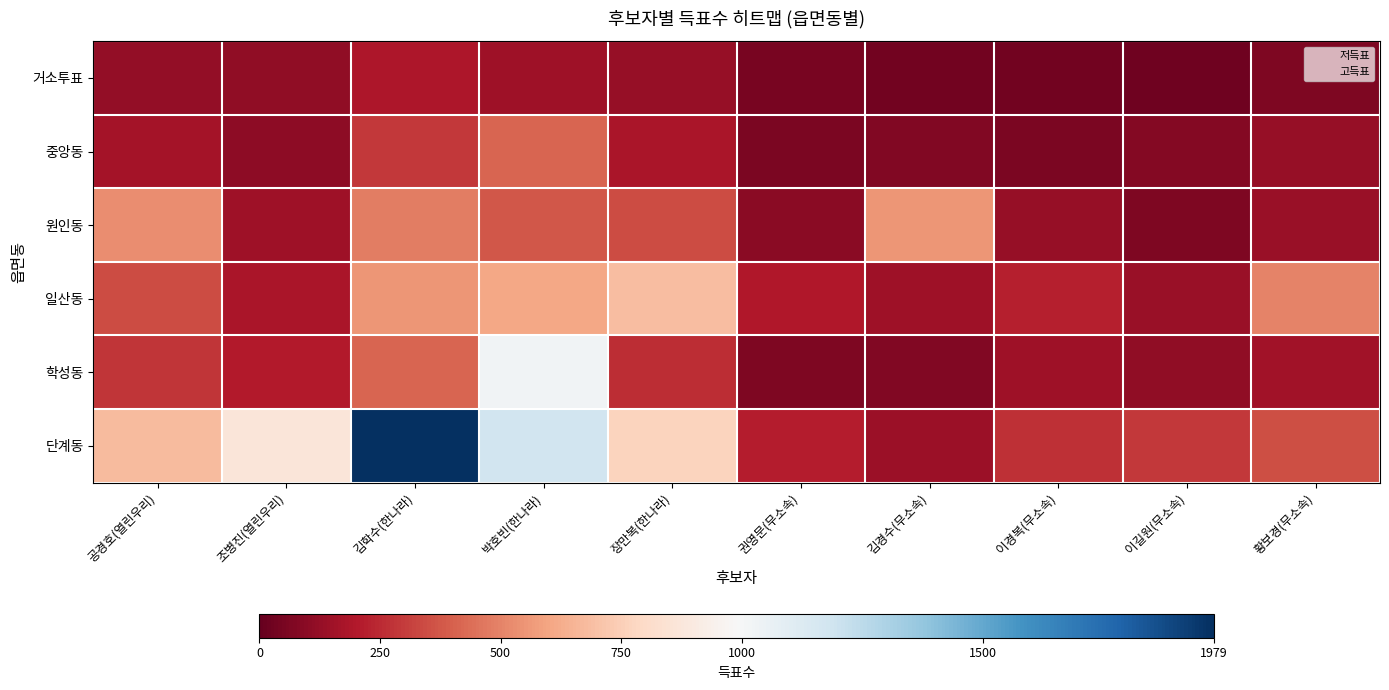

What is the difference between the highest and lowest values at 박호빈(한나라)?

1024